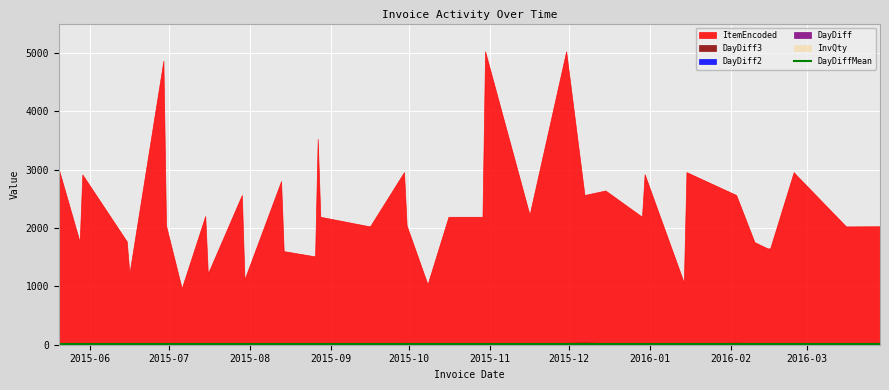

Read the DayDiff3 value at 2015-12-07.

38.0